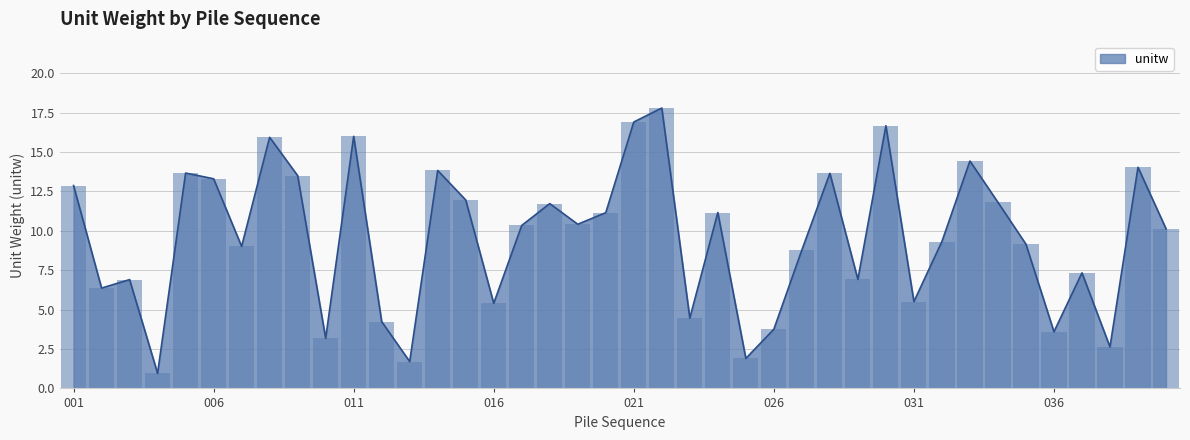

What is the difference between the second highest and second lowest values?

15.2